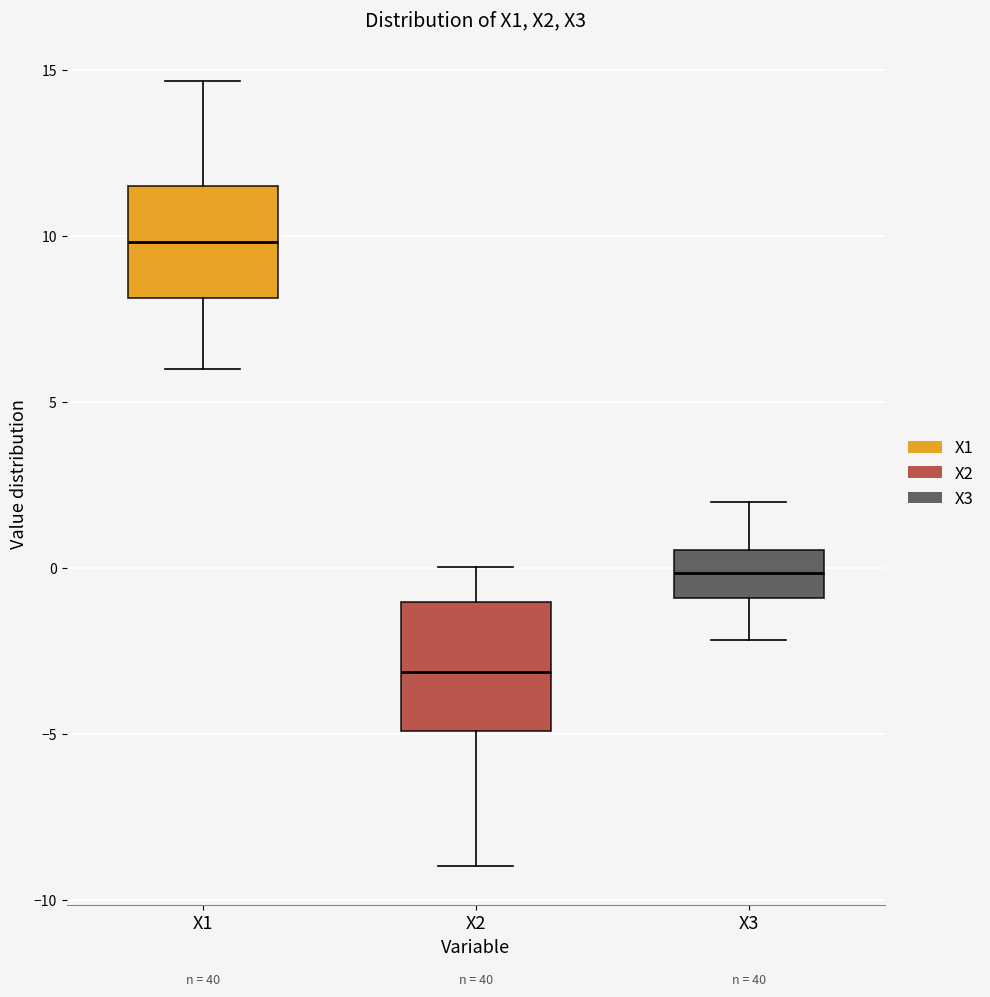

Reading left to right, read every box against the y-axis: the position of its median line, the range the box covers, and the ends of its whiskers. The values are not printed on the chart, so give them approximately, as read against the axis.

X1: median 10.0, box 8.0 to 11.5, whiskers 6.0 to 14.5
X2: median -3.0, box -5.0 to -1.0, whiskers -9.0 to 0.0
X3: median 0.0, box -1.0 to 0.5, whiskers -2.0 to 2.0